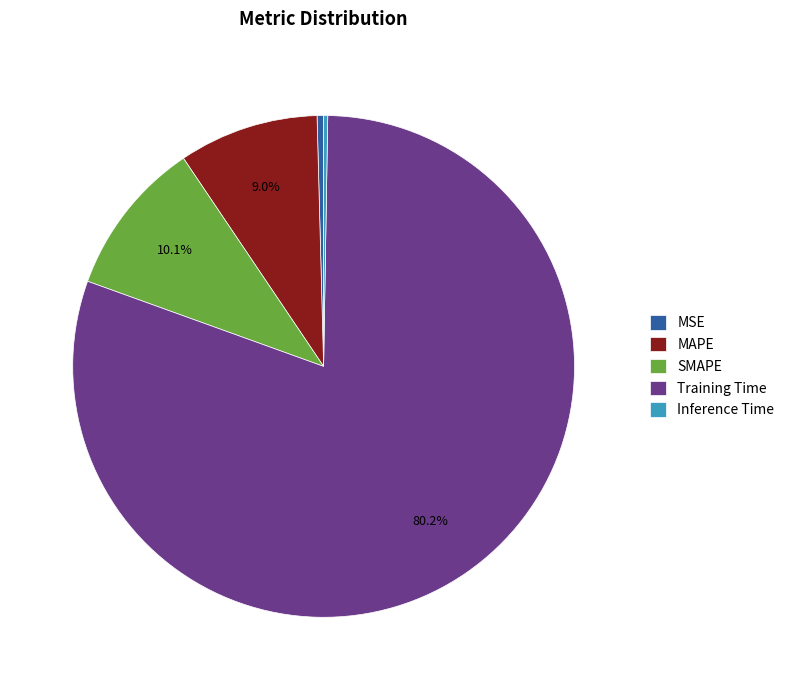

Which slice is the largest?

Training Time